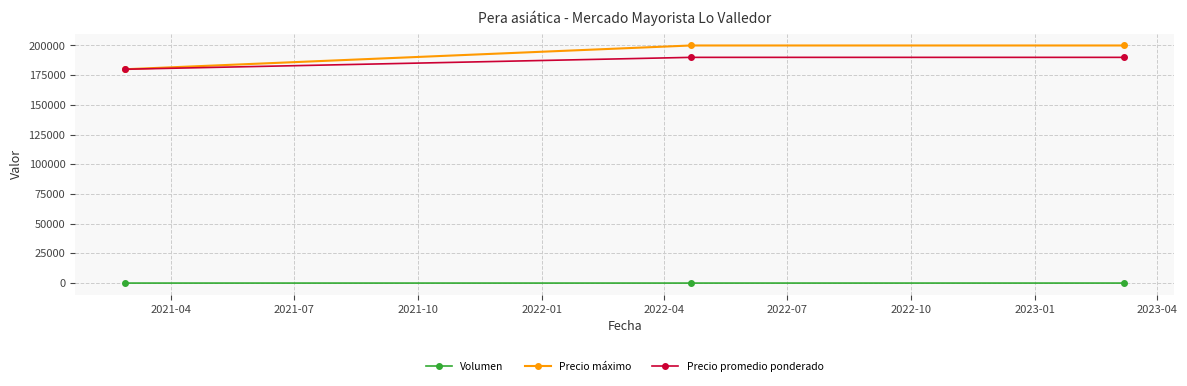

Which series has the widest spread of values?

Precio máximo